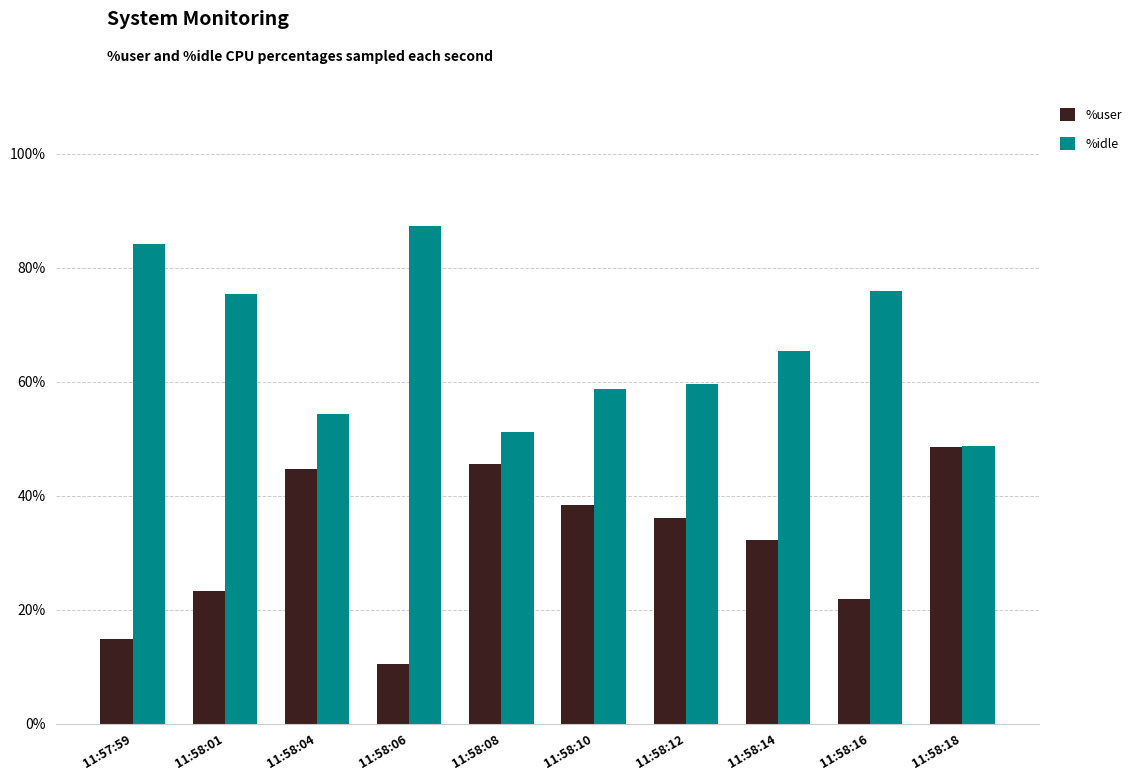

The value of %user at 11:58:14 is 6.6. True or false?

False